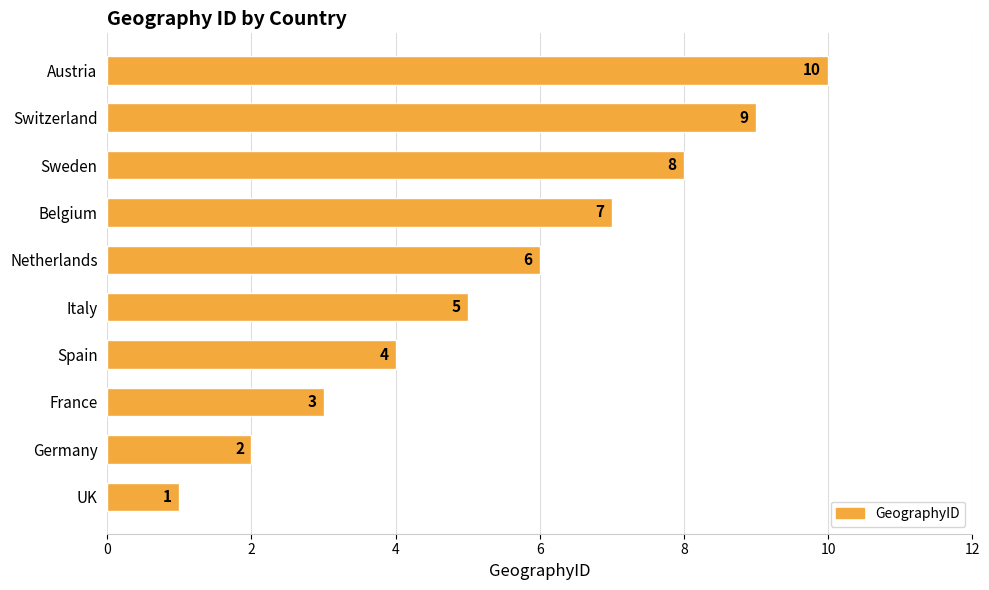

What is the difference between the maximum and minimum values?

9